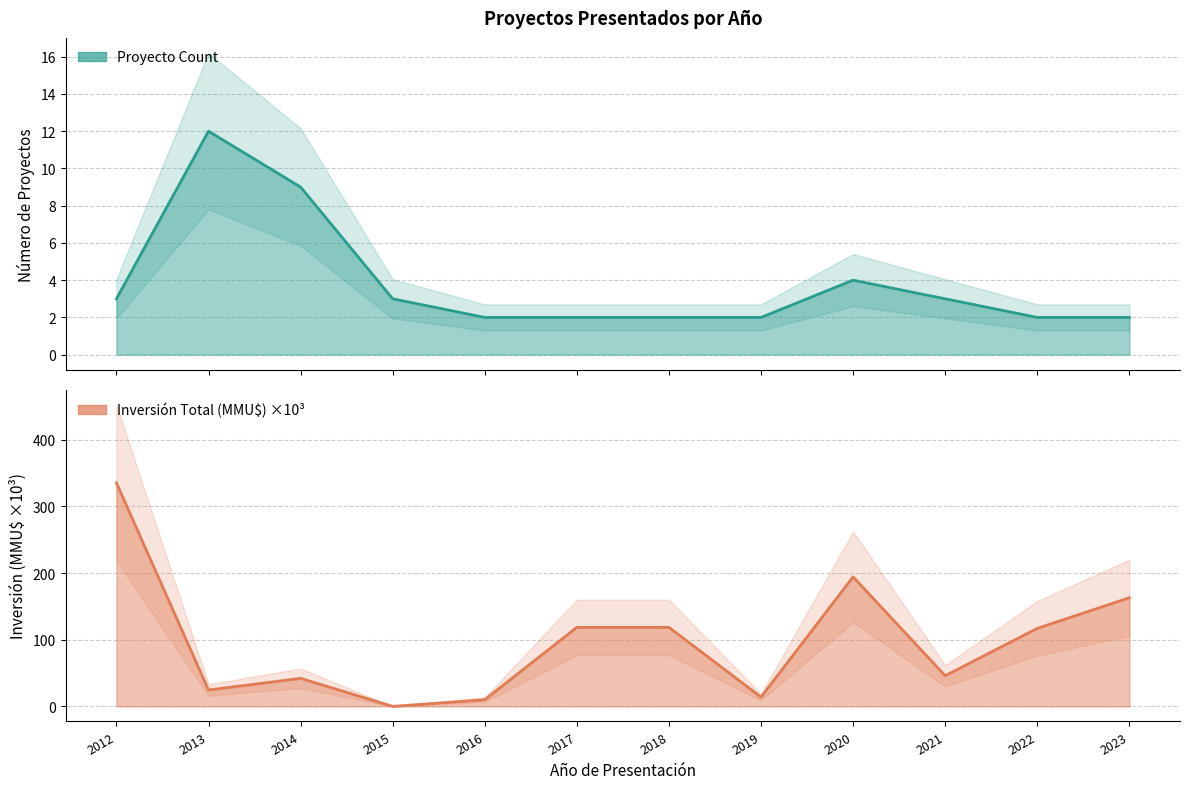

Which category has the highest value in the Proyecto Count series?

2013